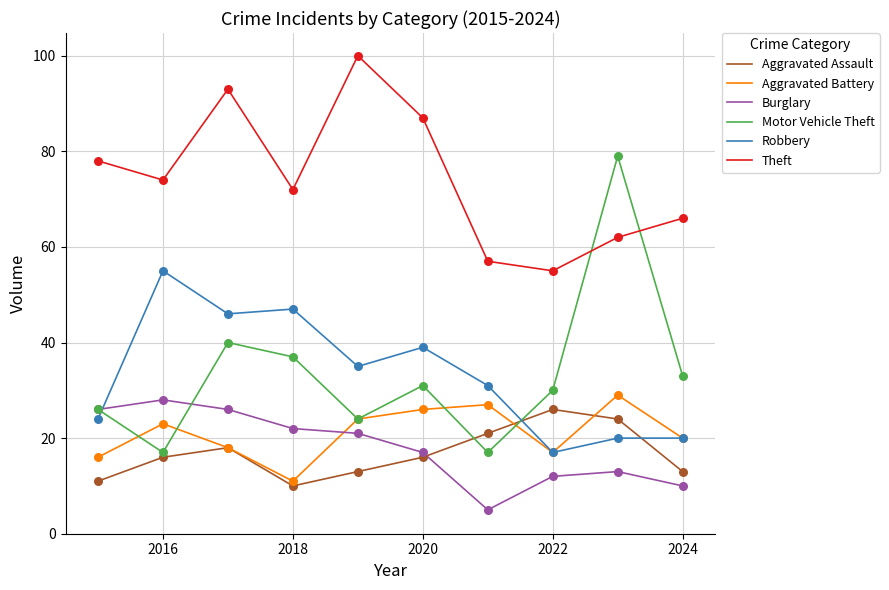

What are all the series names shown in the legend?

Aggravated Assault, Aggravated Battery, Burglary, Motor Vehicle Theft, Robbery, Theft